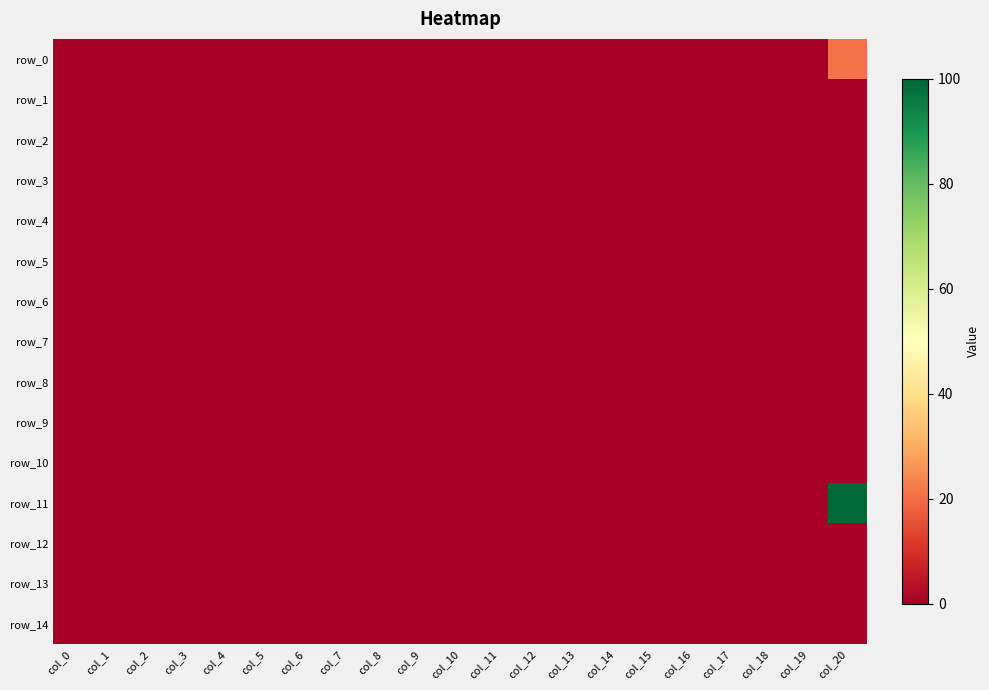

Reading left to right, extract all data points from this chart.

row_0: col_0=0.0	col_1=0.0	col_2=0.0	col_3=0.0	col_4=0.0	col_5=0.0	col_6=0.0	col_7=0.0	col_8=0.0	col_9=0.0	col_10=0.0	col_11=0.0	col_12=0.0	col_13=0.0	col_14=0.0	col_15=0.0	col_16=0.0	col_17=0.0	col_18=0.0	col_19=0.0	col_20=21.0
row_1: col_0=0.0	col_1=0.0	col_2=0.0	col_3=0.0	col_4=0.0	col_5=0.0	col_6=0.0	col_7=0.0	col_8=0.0	col_9=0.0	col_10=0.0	col_11=0.0	col_12=0.0	col_13=0.0	col_14=0.0	col_15=0.0	col_16=0.0	col_17=0.0	col_18=0.0	col_19=0.0	col_20=0.2
row_2: col_0=0.0	col_1=0.0	col_2=0.0	col_3=0.0	col_4=0.0	col_5=0.0	col_6=0.0	col_7=0.0	col_8=0.0	col_9=0.0	col_10=0.0	col_11=0.0	col_12=0.0	col_13=0.0	col_14=0.0	col_15=0.0	col_16=0.0	col_17=0.0	col_18=0.0	col_19=0.0	col_20=0.0
row_3: col_0=0.0	col_1=0.0	col_2=0.0	col_3=0.0	col_4=0.0	col_5=0.0	col_6=0.0	col_7=0.0	col_8=0.0	col_9=0.0	col_10=0.0	col_11=0.0	col_12=0.0	col_13=0.0	col_14=0.0	col_15=0.0	col_16=0.0	col_17=0.0	col_18=0.0	col_19=0.0	col_20=0.2
row_4: col_0=0.0	col_1=0.0	col_2=0.0	col_3=0.0	col_4=0.0	col_5=0.0	col_6=0.0	col_7=0.0	col_8=0.0	col_9=0.0	col_10=0.0	col_11=0.0	col_12=0.0	col_13=0.0	col_14=0.0	col_15=0.0	col_16=0.0	col_17=0.0	col_18=0.0	col_19=0.0	col_20=0.0
row_5: col_0=0.0	col_1=0.0	col_2=0.0	col_3=0.0	col_4=0.0	col_5=0.0	col_6=0.0	col_7=0.0	col_8=0.0	col_9=0.0	col_10=0.0	col_11=0.0	col_12=0.0	col_13=0.0	col_14=0.0	col_15=0.0	col_16=0.0	col_17=0.0	col_18=0.0	col_19=0.0	col_20=0.2
row_6: col_0=0.0	col_1=0.0	col_2=0.0	col_3=0.0	col_4=0.0	col_5=0.0	col_6=0.0	col_7=0.0	col_8=0.0	col_9=0.0	col_10=0.0	col_11=0.0	col_12=0.0	col_13=0.0	col_14=0.0	col_15=0.0	col_16=0.0	col_17=0.0	col_18=0.0	col_19=0.0	col_20=0.0
row_7: col_0=0.0	col_1=0.0	col_2=0.0	col_3=0.0	col_4=0.0	col_5=0.0	col_6=0.0	col_7=0.0	col_8=0.0	col_9=0.0	col_10=0.0	col_11=0.0	col_12=0.0	col_13=0.0	col_14=0.0	col_15=0.0	col_16=0.0	col_17=0.0	col_18=0.0	col_19=0.0	col_20=0.2
row_8: col_0=0.0	col_1=0.0	col_2=0.0	col_3=0.0	col_4=0.0	col_5=0.0	col_6=0.0	col_7=0.0	col_8=0.0	col_9=0.0	col_10=0.0	col_11=0.0	col_12=0.0	col_13=0.0	col_14=0.0	col_15=0.0	col_16=0.0	col_17=0.0	col_18=0.0	col_19=0.0	col_20=0.0
row_9: col_0=0.0	col_1=0.0	col_2=0.0	col_3=0.0	col_4=0.0	col_5=0.0	col_6=0.0	col_7=0.0	col_8=0.0	col_9=0.0	col_10=0.0	col_11=0.0	col_12=0.0	col_13=0.0	col_14=0.0	col_15=0.0	col_16=0.0	col_17=0.0	col_18=0.0	col_19=0.0	col_20=0.0
row_10: col_0=0.0	col_1=0.0	col_2=0.0	col_3=0.0	col_4=0.0	col_5=0.0	col_6=0.0	col_7=0.0	col_8=0.0	col_9=0.0	col_10=0.0	col_11=0.0	col_12=0.0	col_13=0.0	col_14=0.0	col_15=0.0	col_16=0.0	col_17=0.0	col_18=0.0	col_19=0.0	col_20=0.0
row_11: col_0=0.0	col_1=0.0	col_2=0.0	col_3=0.0	col_4=0.0	col_5=0.0	col_6=0.0	col_7=0.0	col_8=0.0	col_9=0.0	col_10=0.0	col_11=0.0	col_12=0.0	col_13=0.0	col_14=0.0	col_15=0.0	col_16=0.0	col_17=0.0	col_18=0.0	col_19=0.0	col_20=100.0
row_12: col_0=0.0	col_1=0.0	col_2=0.0	col_3=0.0	col_4=0.0	col_5=0.0	col_6=0.0	col_7=0.0	col_8=0.0	col_9=0.0	col_10=0.0	col_11=0.0	col_12=0.0	col_13=0.0	col_14=0.0	col_15=0.0	col_16=0.0	col_17=0.0	col_18=0.0	col_19=0.0	col_20=0.0
row_13: col_0=0.0	col_1=0.0	col_2=0.0	col_3=0.0	col_4=0.0	col_5=0.0	col_6=0.0	col_7=0.0	col_8=0.0	col_9=0.0	col_10=0.0	col_11=0.0	col_12=0.0	col_13=0.0	col_14=0.0	col_15=0.0	col_16=0.0	col_17=0.0	col_18=0.0	col_19=0.0	col_20=0.0
row_14: col_0=0.0	col_1=0.0	col_2=0.0	col_3=0.0	col_4=0.0	col_5=0.0	col_6=0.0	col_7=0.0	col_8=0.0	col_9=0.0	col_10=0.0	col_11=0.0	col_12=0.0	col_13=0.0	col_14=0.0	col_15=0.0	col_16=0.0	col_17=0.0	col_18=0.0	col_19=0.0	col_20=0.0